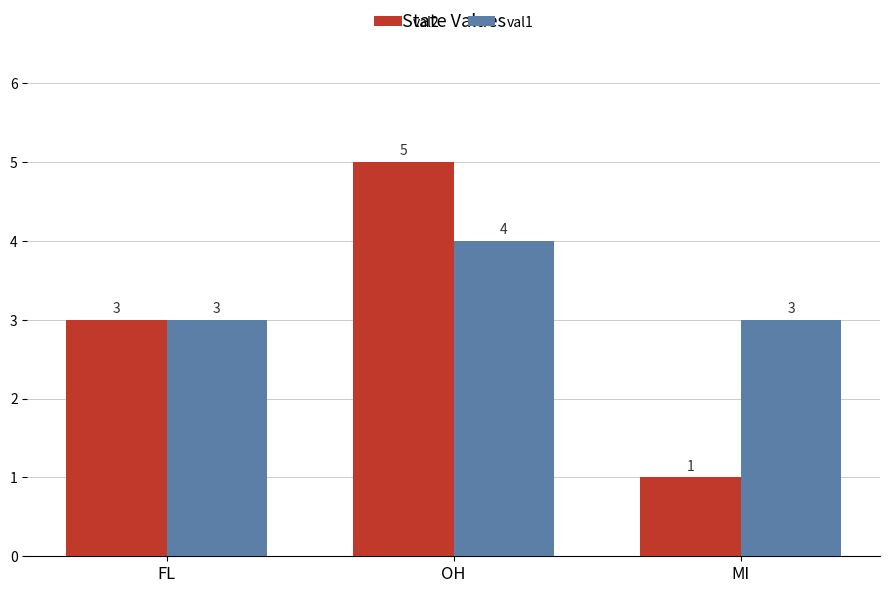

Which category has the highest value across all series?

OH